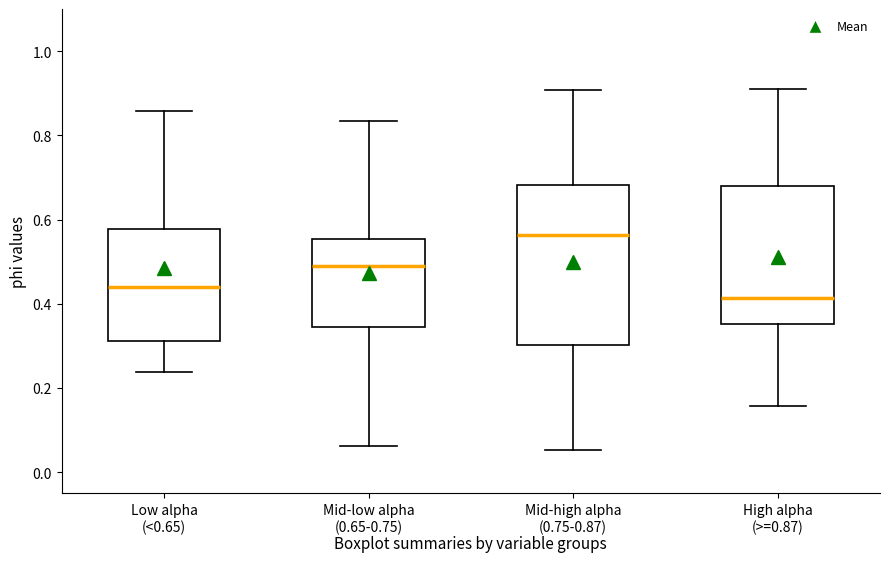

Reading left to right, transcribe this box plot: for each box, give where its median line is, the range the box spans, and where its two whiskers end, as read against the y-axis. The values are not printed on the chart, so give them approximately, as read against the axis.

Low alpha (<0.65): median 0.44, box 0.32 to 0.58, whiskers 0.24 to 0.86
Mid-low alpha (0.65-0.75): median 0.50, box 0.34 to 0.56, whiskers 0.06 to 0.84
Mid-high alpha (0.75-0.87): median 0.56, box 0.30 to 0.68, whiskers 0.06 to 0.90
High alpha (>=0.87): median 0.42, box 0.36 to 0.68, whiskers 0.16 to 0.92